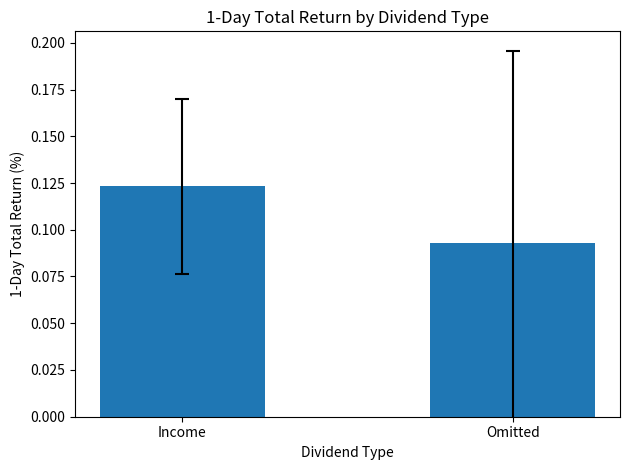

At which label is the value closest to 0?

Omitted